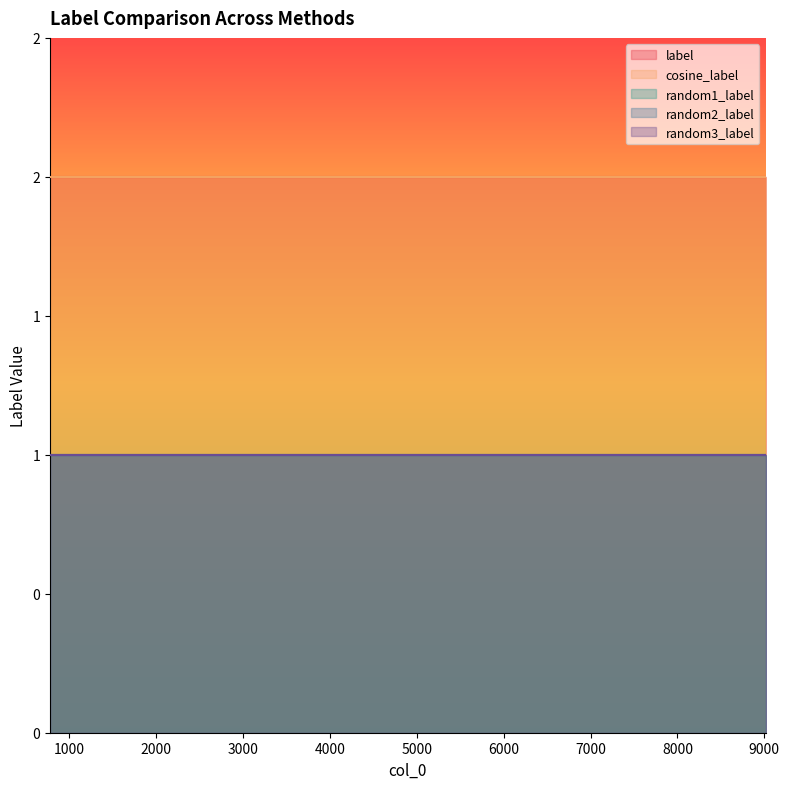

Reading left to right, transcribe all the data shown in this chart.

label: 779=2	1348=2	2970=2	3508=2	4913=2	5691=2	6171=2	6458=2	9015=2
cosine_label: 779=2	1348=2	2970=2	3508=2	4913=2	5691=2	6171=2	6458=2	9015=2
random1_label: 779=1	1348=1	2970=1	3508=1	4913=1	5691=1	6171=1	6458=1	9015=1
random2_label: 779=1	1348=1	2970=1	3508=1	4913=1	5691=1	6171=1	6458=1	9015=1
random3_label: 779=1	1348=1	2970=1	3508=1	4913=1	5691=1	6171=1	6458=1	9015=1